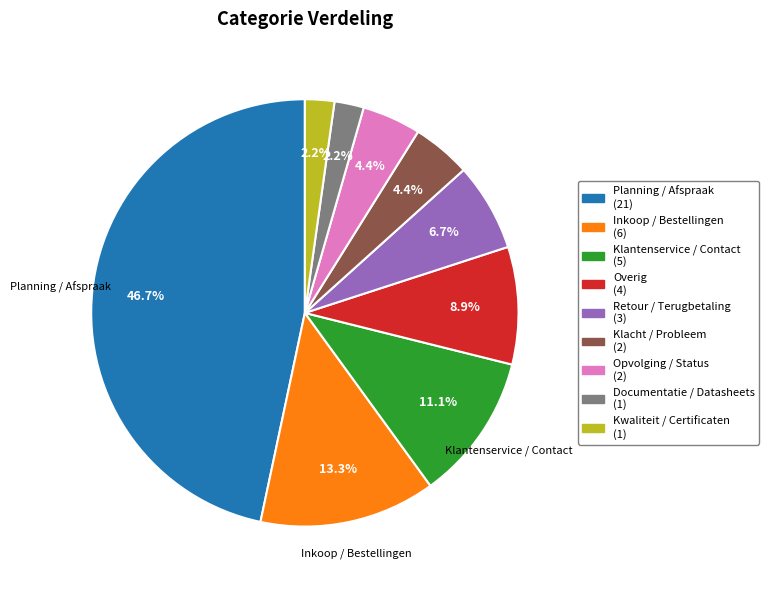

Is there a majority slice in this chart?

No